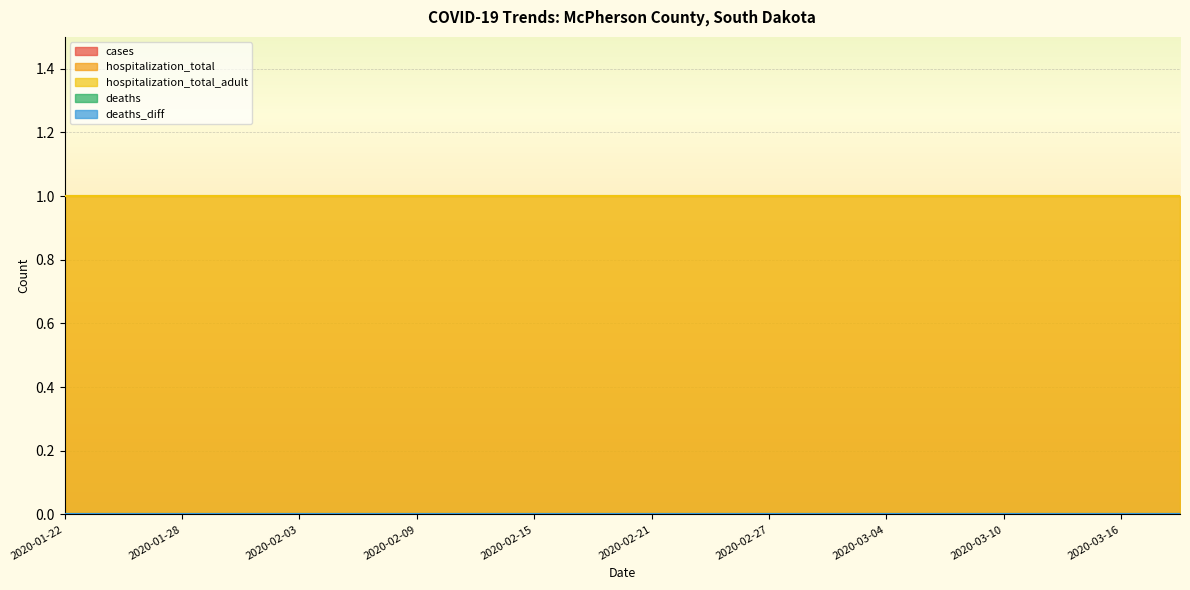

What are all the series names shown in the legend?

cases, hospitalization_total, hospitalization_total_adult, deaths, deaths_diff